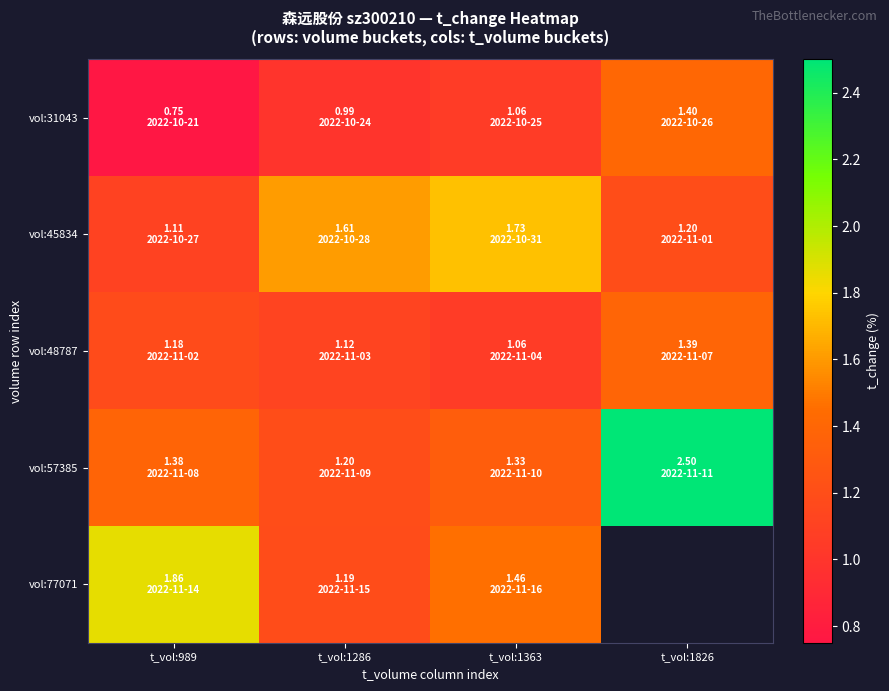

Which label corresponds to the smallest value in the chart?

t_vol:989